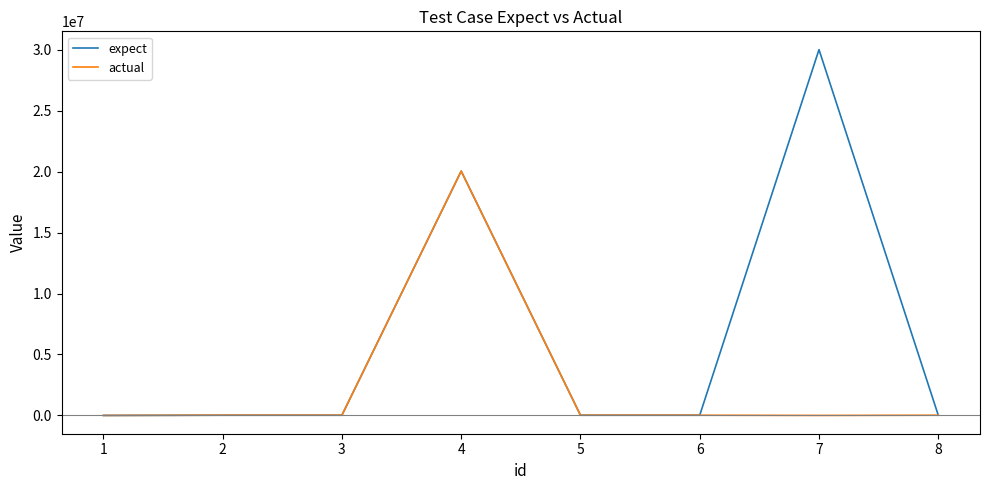

At how many categories does at least one series exceed 10247715?

2